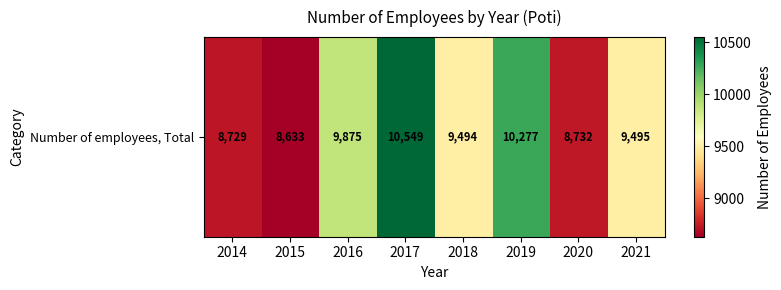

Between 2021 and 2014, which is larger?

2021